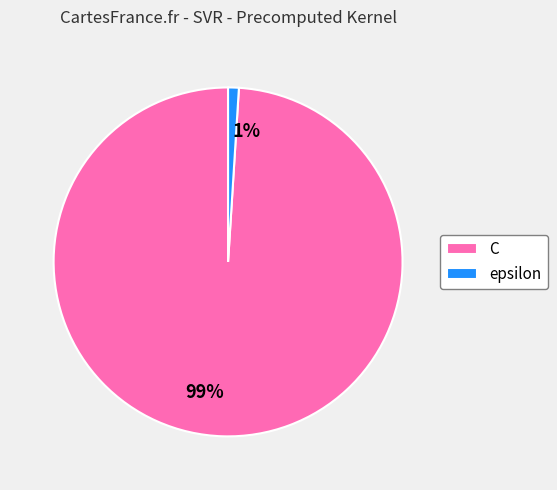

True or false: epsilon accounts for 1% of the total.

True